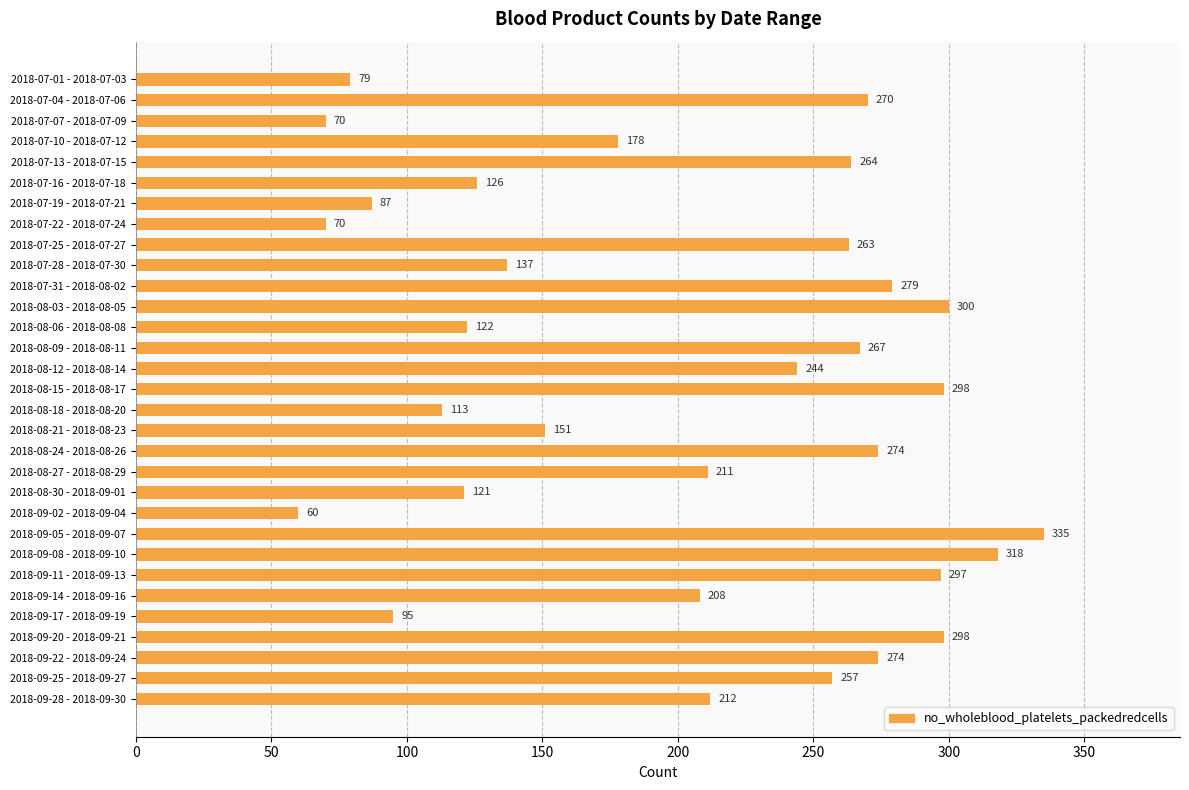

What position from the top is 2018-07-01 - 2018-07-03?

1